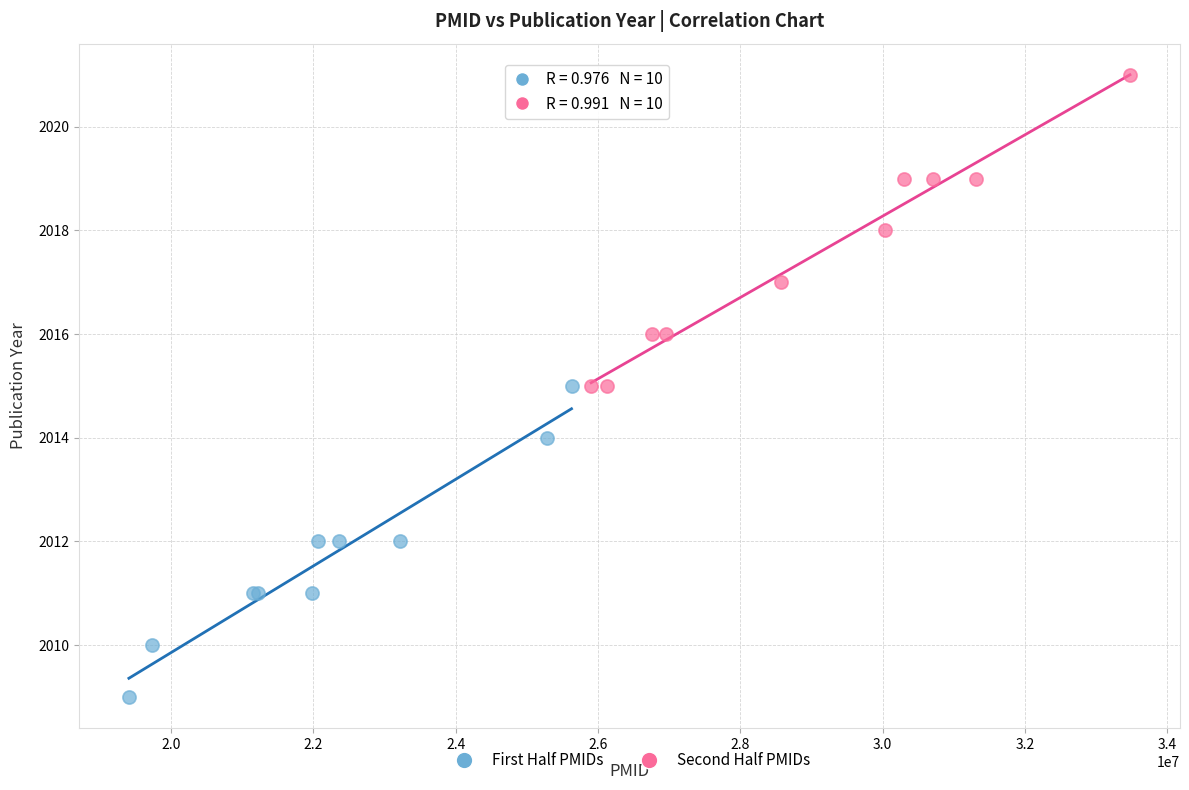

Which series reaches the maximum Y coordinate?

Second Half PMIDs